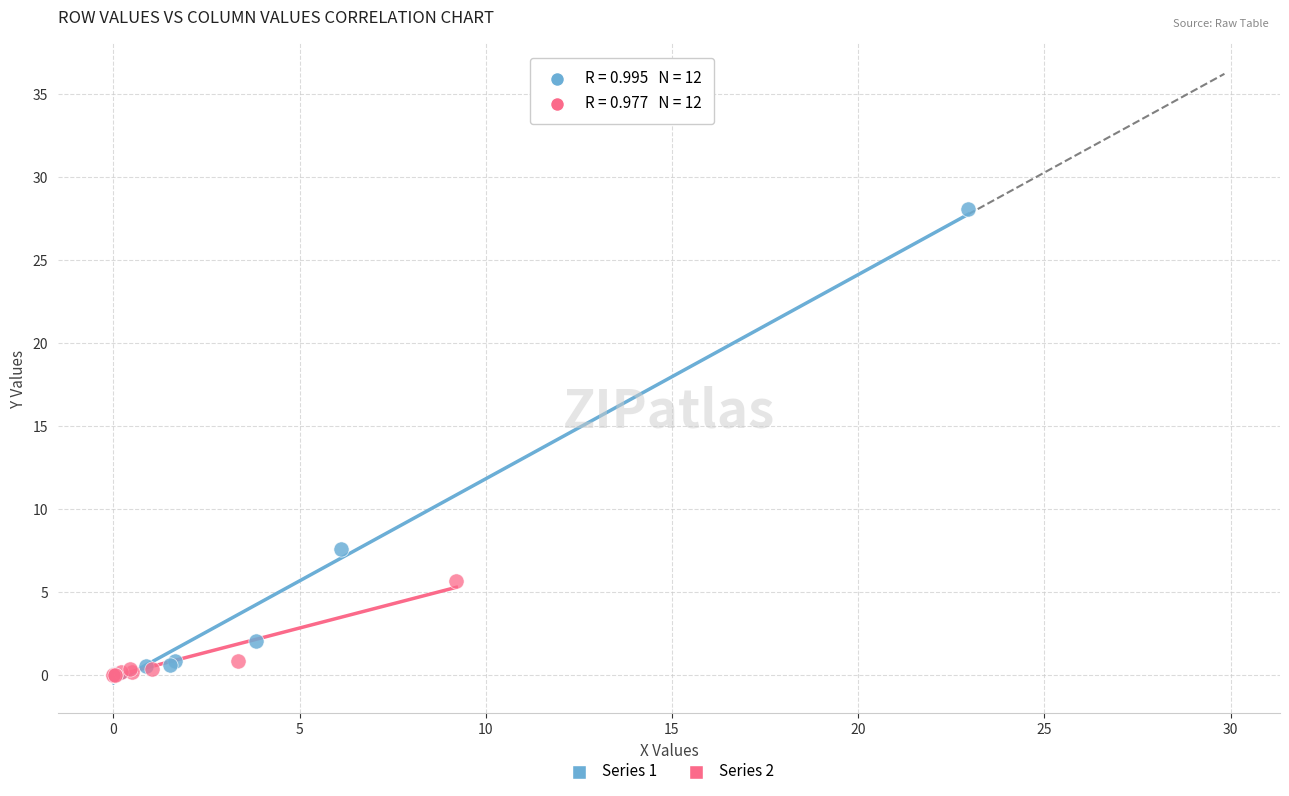

Which series has the widest spread of Y values?

Series 1